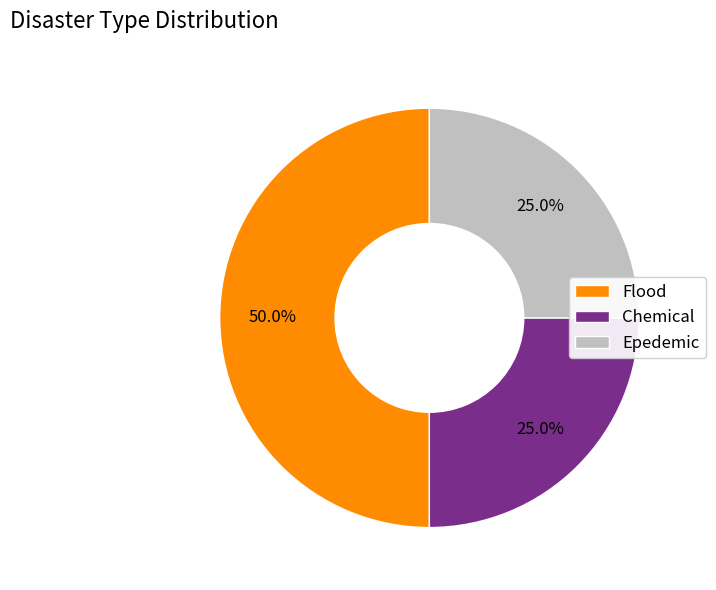

The Chemical slice represents 25% of the pie. True or false?

True